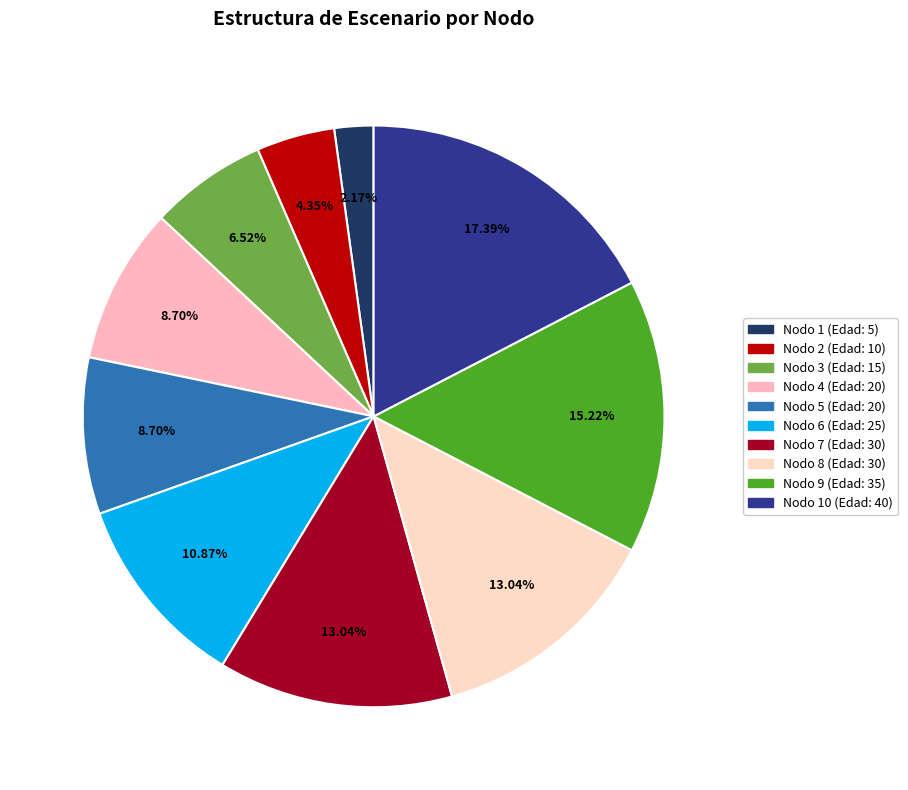

Is there any slice that represents more than half of the pie?

No